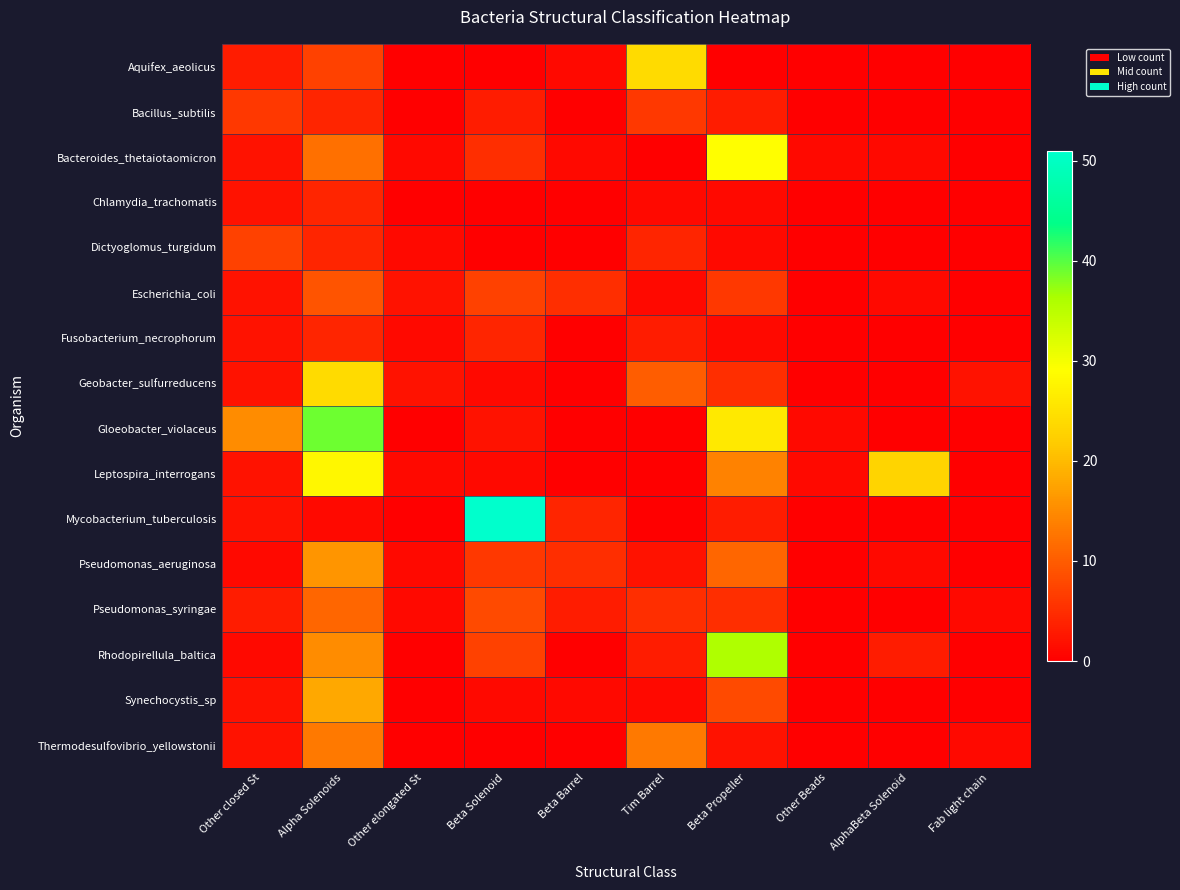

Reading left to right, transcribe all the data shown in this chart.

Aquifex_aeolicus: Other closed St=3	Alpha Solenoids=7	Other elongated St=0	Beta Solenoid=0	Beta Barrel=1	Tim Barrel=24	Beta Propeller=0	Other Beads=0	AlphaBeta Solenoid=0	Fab light chain=0
Bacillus_subtilis: Other closed St=6	Alpha Solenoids=4	Other elongated St=0	Beta Solenoid=3	Beta Barrel=0	Tim Barrel=6	Beta Propeller=3	Other Beads=0	AlphaBeta Solenoid=0	Fab light chain=0
Bacteroides_thetaiotaomicron: Other closed St=2	Alpha Solenoids=12	Other elongated St=1	Beta Solenoid=5	Beta Barrel=1	Tim Barrel=0	Beta Propeller=29	Other Beads=1	AlphaBeta Solenoid=1	Fab light chain=0
Chlamydia_trachomatis: Other closed St=2	Alpha Solenoids=4	Other elongated St=0	Beta Solenoid=0	Beta Barrel=0	Tim Barrel=1	Beta Propeller=1	Other Beads=0	AlphaBeta Solenoid=0	Fab light chain=0
Dictyoglomus_turgidum: Other closed St=7	Alpha Solenoids=4	Other elongated St=1	Beta Solenoid=0	Beta Barrel=0	Tim Barrel=4	Beta Propeller=1	Other Beads=0	AlphaBeta Solenoid=0	Fab light chain=0
Escherichia_coli: Other closed St=2	Alpha Solenoids=9	Other elongated St=2	Beta Solenoid=7	Beta Barrel=5	Tim Barrel=1	Beta Propeller=6	Other Beads=0	AlphaBeta Solenoid=1	Fab light chain=0
Fusobacterium_necrophorum: Other closed St=2	Alpha Solenoids=4	Other elongated St=1	Beta Solenoid=4	Beta Barrel=0	Tim Barrel=3	Beta Propeller=1	Other Beads=0	AlphaBeta Solenoid=0	Fab light chain=0
Geobacter_sulfurreducens: Other closed St=2	Alpha Solenoids=24	Other elongated St=2	Beta Solenoid=1	Beta Barrel=0	Tim Barrel=10	Beta Propeller=5	Other Beads=0	AlphaBeta Solenoid=0	Fab light chain=2
Gloeobacter_violaceus: Other closed St=15	Alpha Solenoids=39	Other elongated St=0	Beta Solenoid=2	Beta Barrel=0	Tim Barrel=0	Beta Propeller=26	Other Beads=1	AlphaBeta Solenoid=0	Fab light chain=0
Leptospira_interrogans: Other closed St=2	Alpha Solenoids=28	Other elongated St=1	Beta Solenoid=1	Beta Barrel=0	Tim Barrel=0	Beta Propeller=14	Other Beads=1	AlphaBeta Solenoid=23	Fab light chain=0
Mycobacterium_tuberculosis: Other closed St=2	Alpha Solenoids=1	Other elongated St=0	Beta Solenoid=51	Beta Barrel=4	Tim Barrel=0	Beta Propeller=3	Other Beads=0	AlphaBeta Solenoid=0	Fab light chain=0
Pseudomonas_aeruginosa: Other closed St=1	Alpha Solenoids=16	Other elongated St=1	Beta Solenoid=6	Beta Barrel=5	Tim Barrel=2	Beta Propeller=11	Other Beads=0	AlphaBeta Solenoid=1	Fab light chain=0
Pseudomonas_syringae: Other closed St=3	Alpha Solenoids=11	Other elongated St=1	Beta Solenoid=8	Beta Barrel=3	Tim Barrel=5	Beta Propeller=5	Other Beads=0	AlphaBeta Solenoid=0	Fab light chain=1
Rhodopirellula_baltica: Other closed St=1	Alpha Solenoids=15	Other elongated St=0	Beta Solenoid=7	Beta Barrel=0	Tim Barrel=3	Beta Propeller=36	Other Beads=0	AlphaBeta Solenoid=3	Fab light chain=0
Synechocystis_sp: Other closed St=2	Alpha Solenoids=18	Other elongated St=0	Beta Solenoid=1	Beta Barrel=1	Tim Barrel=1	Beta Propeller=8	Other Beads=0	AlphaBeta Solenoid=0	Fab light chain=0
Thermodesulfovibrio_yellowstonii: Other closed St=2	Alpha Solenoids=13	Other elongated St=0	Beta Solenoid=0	Beta Barrel=0	Tim Barrel=13	Beta Propeller=2	Other Beads=0	AlphaBeta Solenoid=0	Fab light chain=1